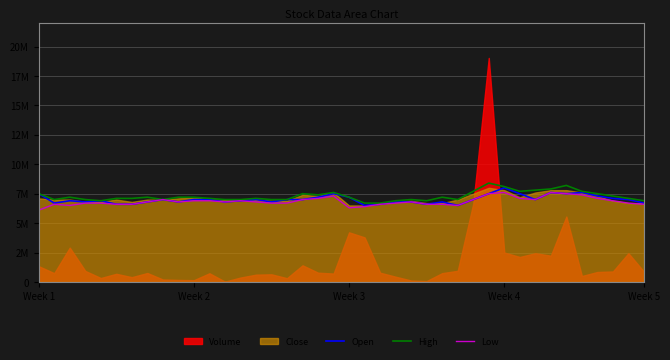

What is the sum of all High values?

291000000.0